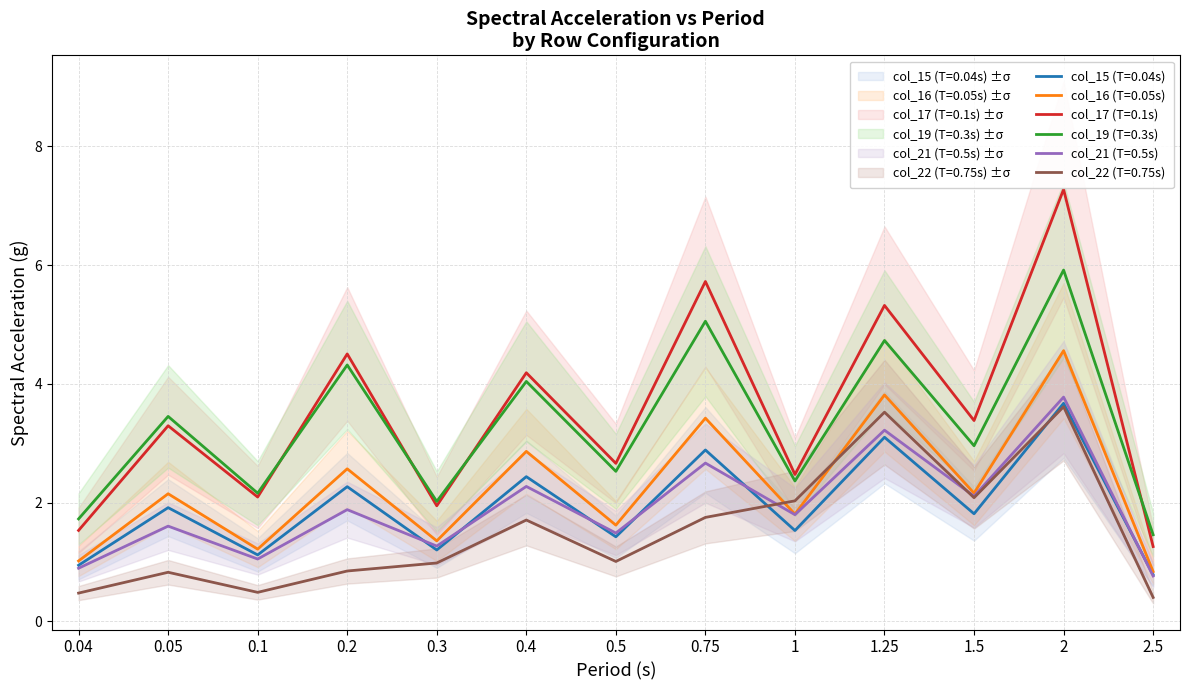

Which has a higher value, 0.2 or 2?

2